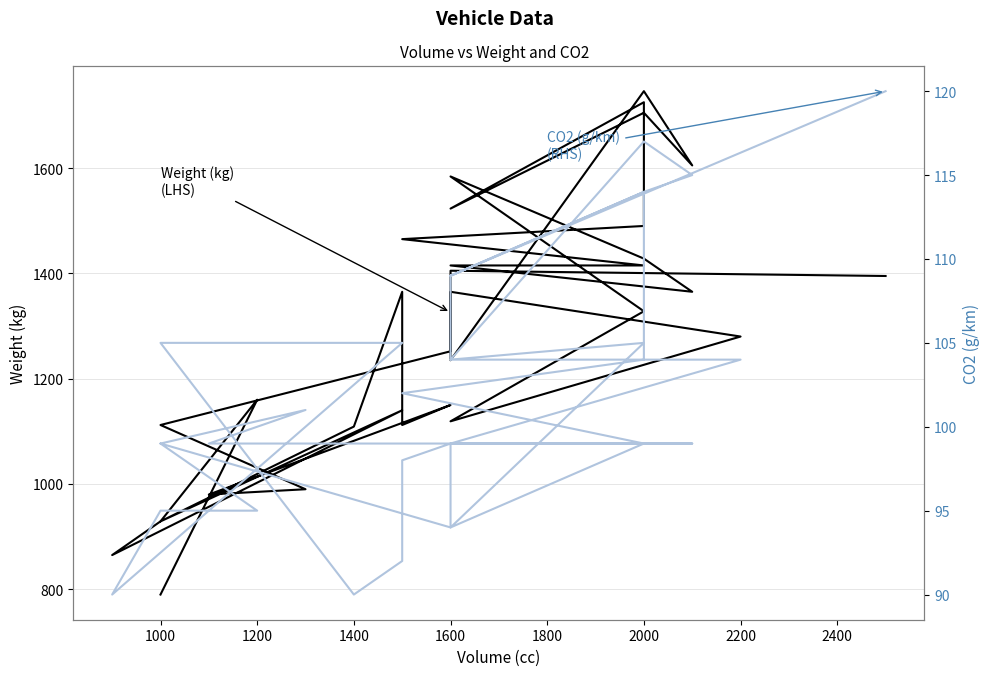

What is the label of the 35th point from the left?

1600